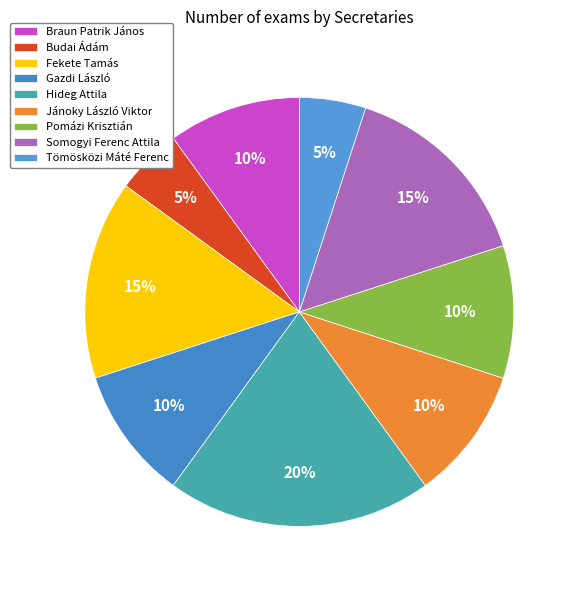

Is it true that Jánoky László Viktor is 16% of the pie?

False